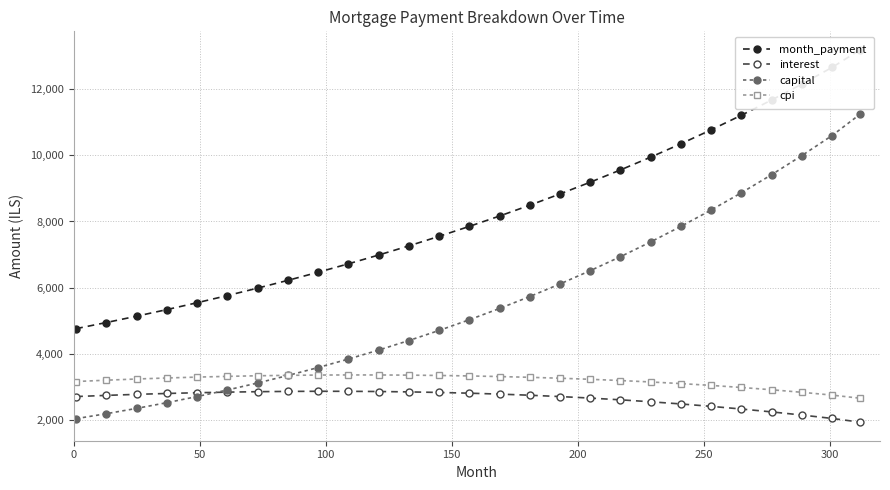

What is the minimum value for month_payment?

4766.9